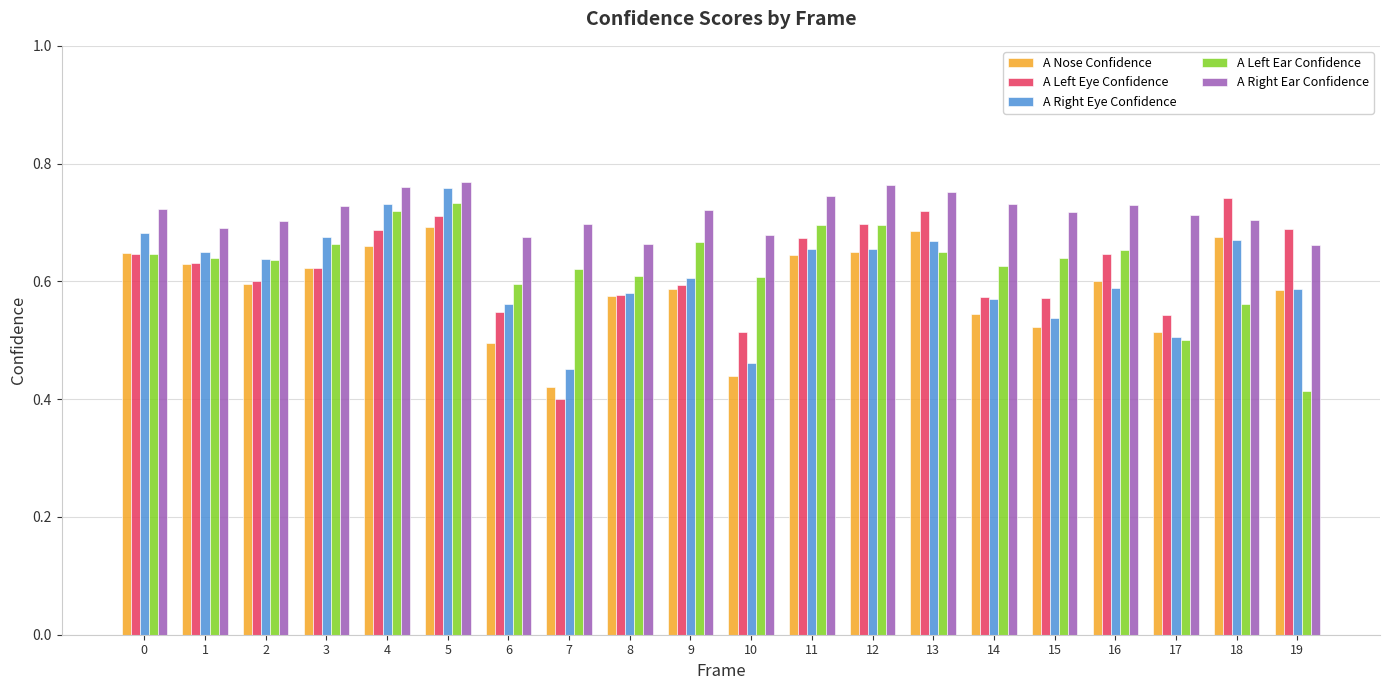

The A Right Eye Confidence series shows 0.6 at 2. True or false?

True